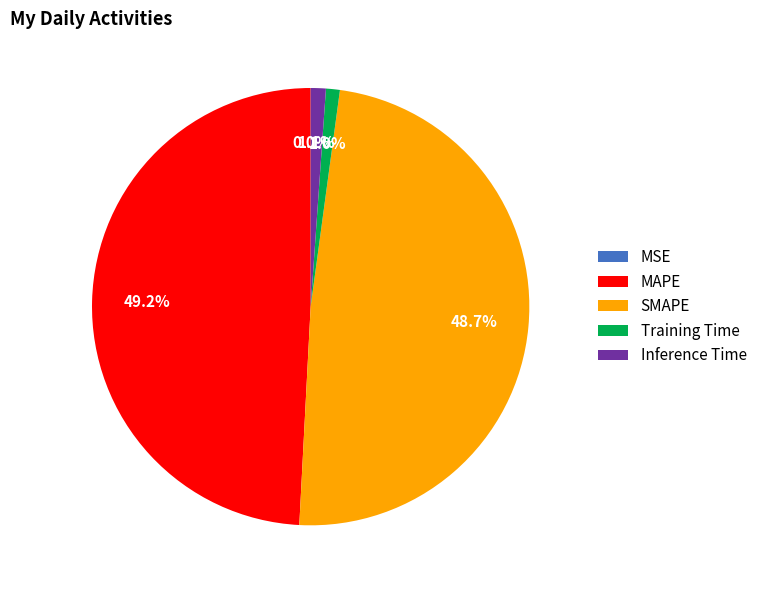

Is Training Time the majority of the pie?

No